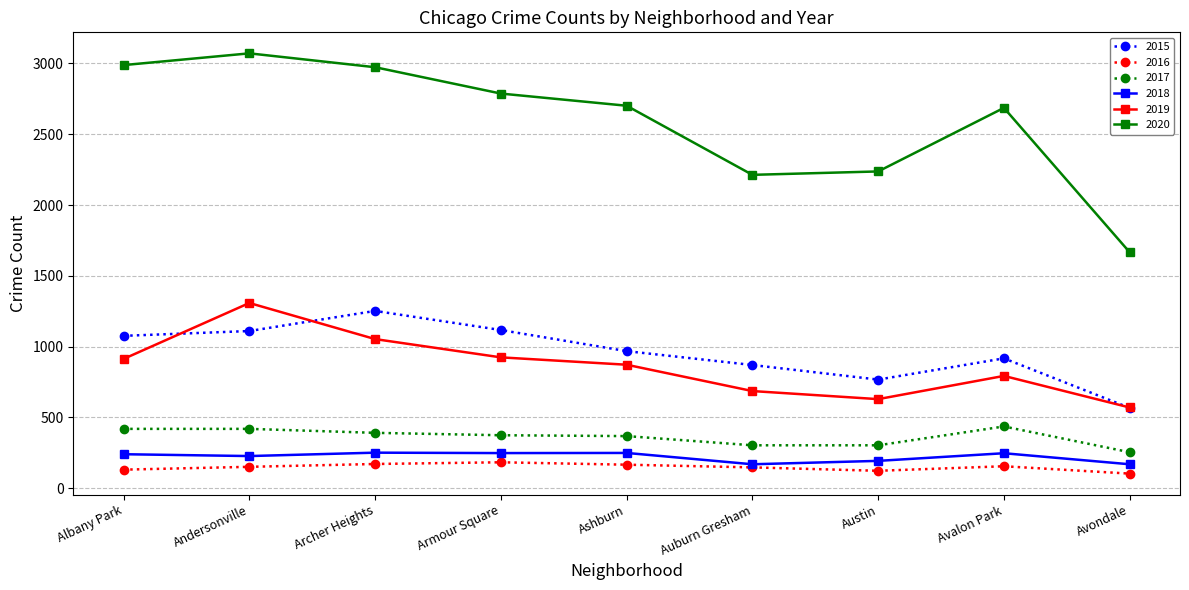

True or false: 2015 has more than 1 points higher than both neighbors.

True